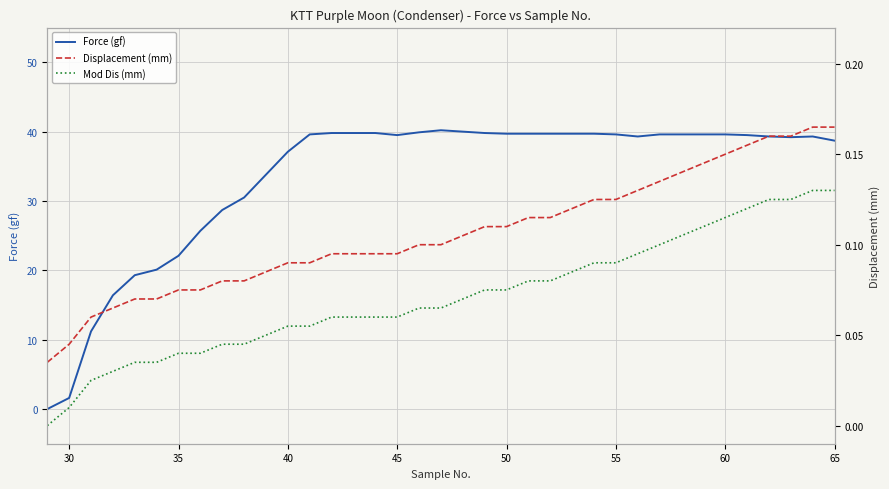

The value of Force (gf) at 45 is 69.1. True or false?

False